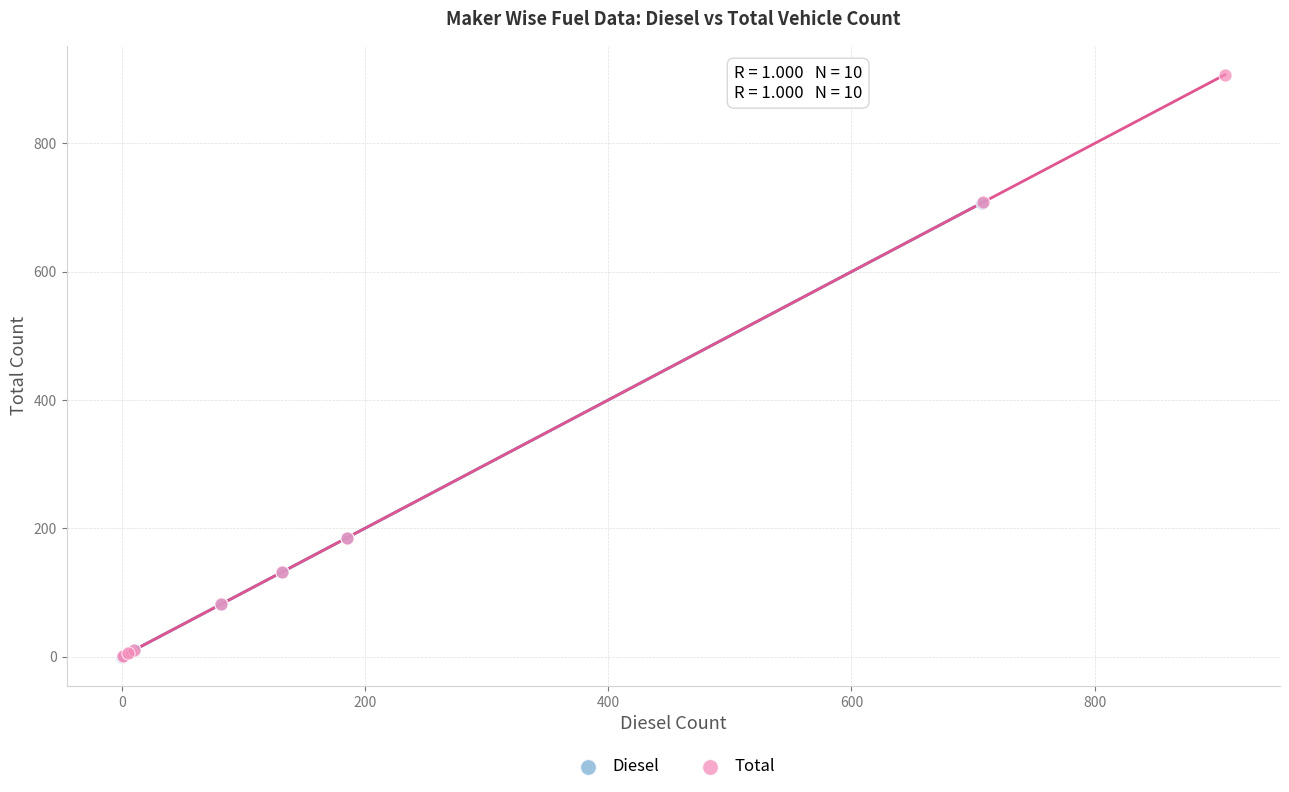

Which series has the largest Y range (max minus min)?

Total